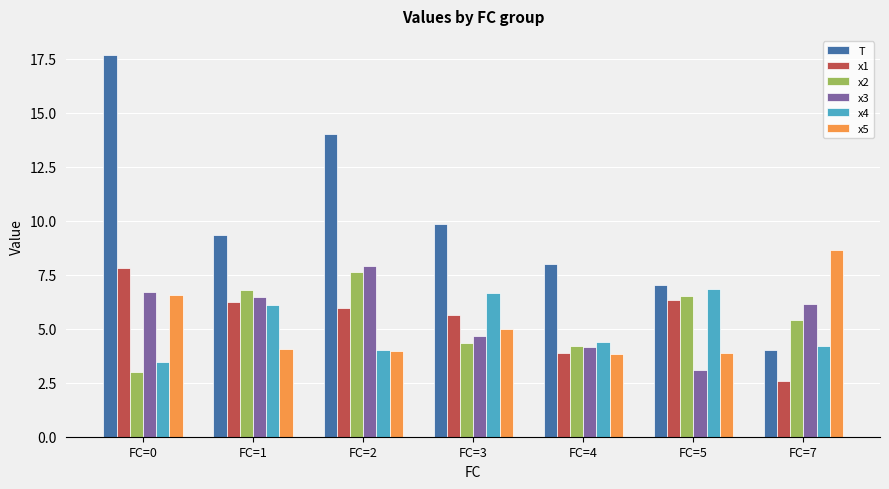

At which category is the sum across all series the highest?

FC=0